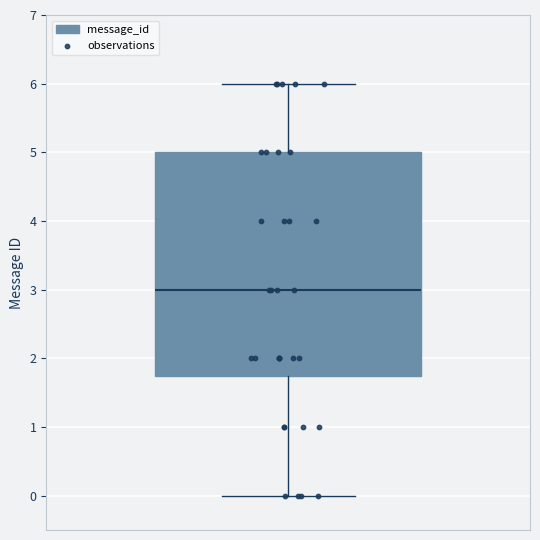

Transcribe this box plot: give where the median line is, the range the box spans, and where the two whiskers end, as read against the y-axis. The values are not printed on the chart, so give them approximately, as read against the axis.

median 3.0, box 1.8 to 5.0, whiskers 0.0 to 6.0